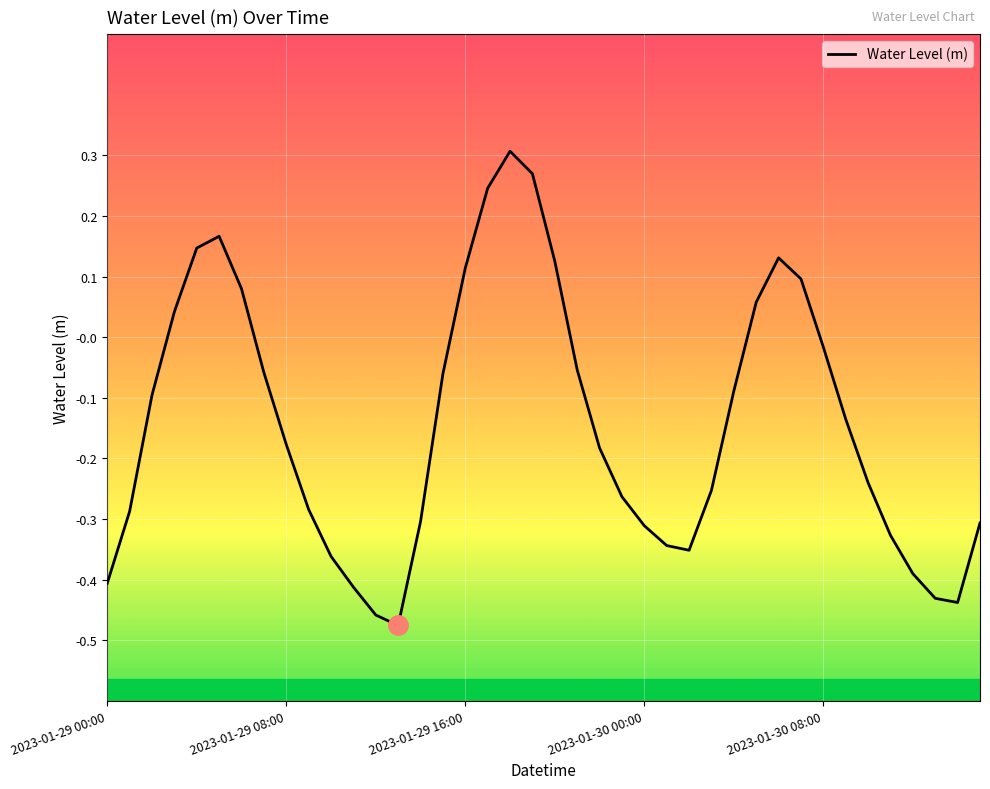

What is the difference between the maximum and minimum values?

0.8